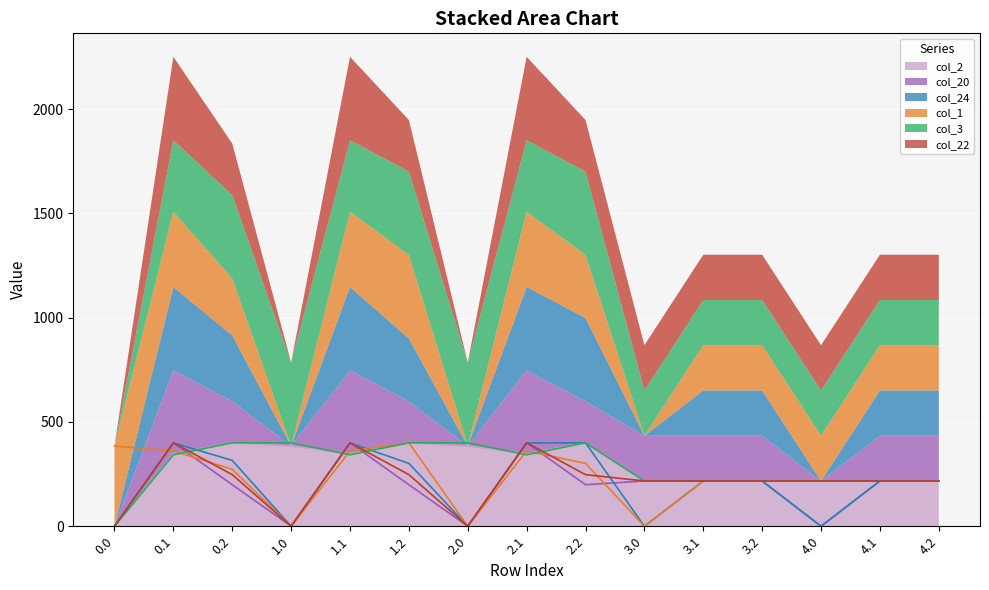

What is the total value across all series at 0.1?

2251.1